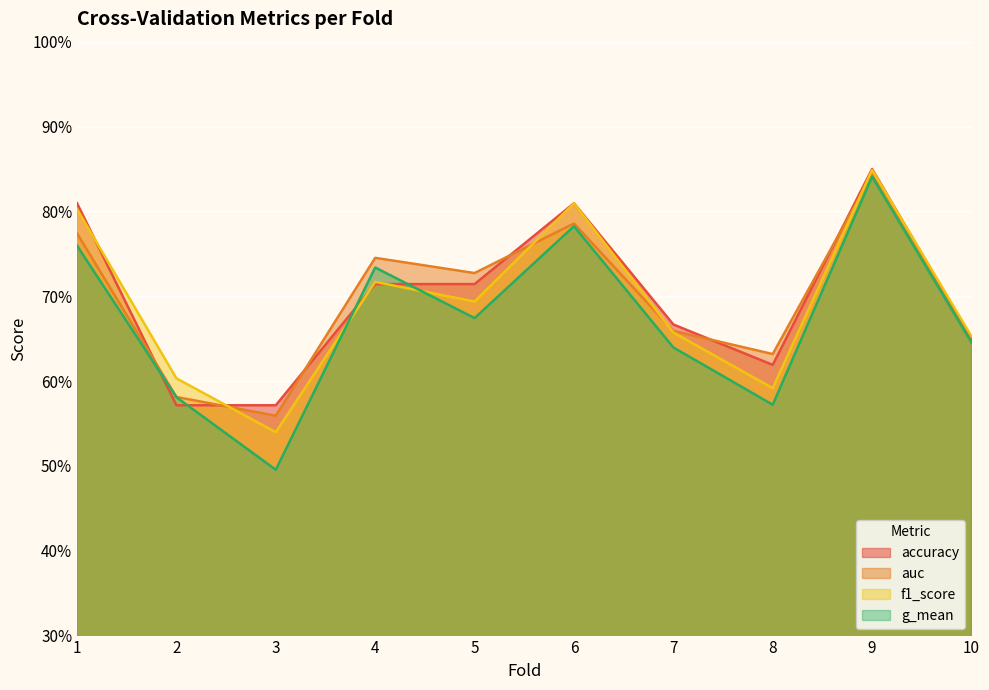

What is the minimum value for g_mean?

0.5